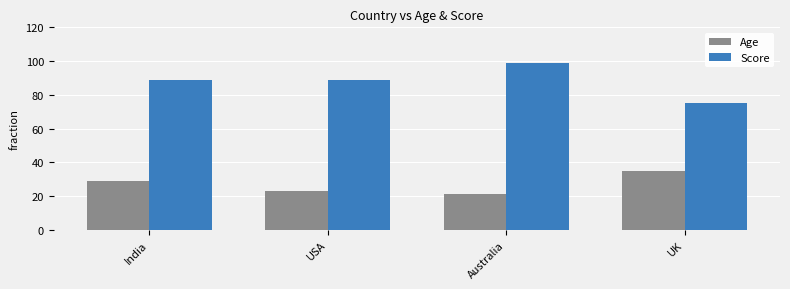

Which category has the highest value across all series?

Australia